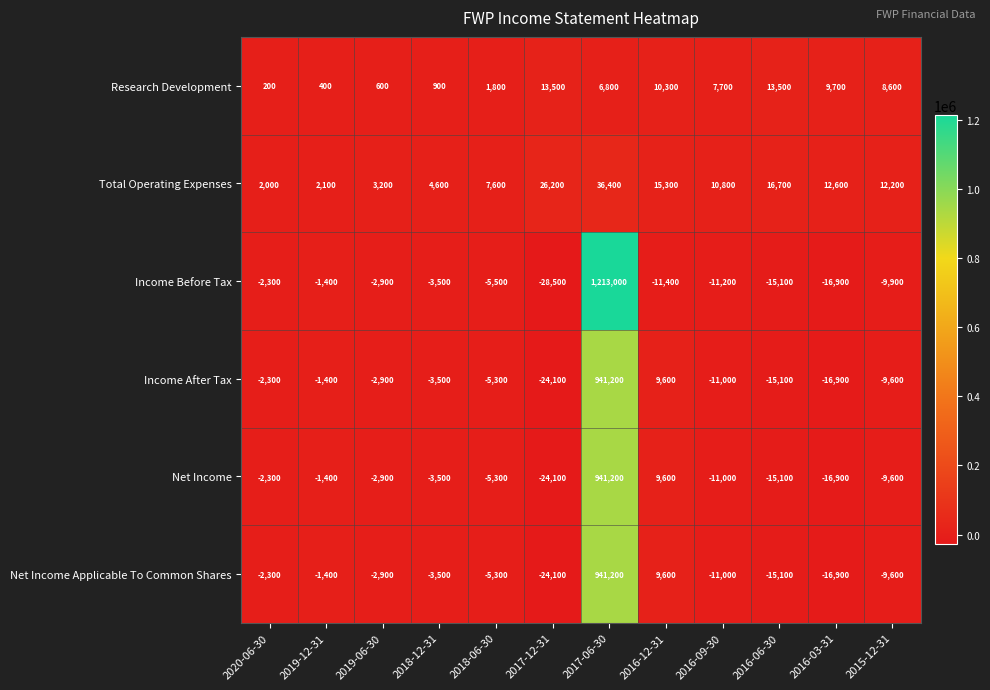

Where is Research Development nearest to the value 6850?

2017-06-30